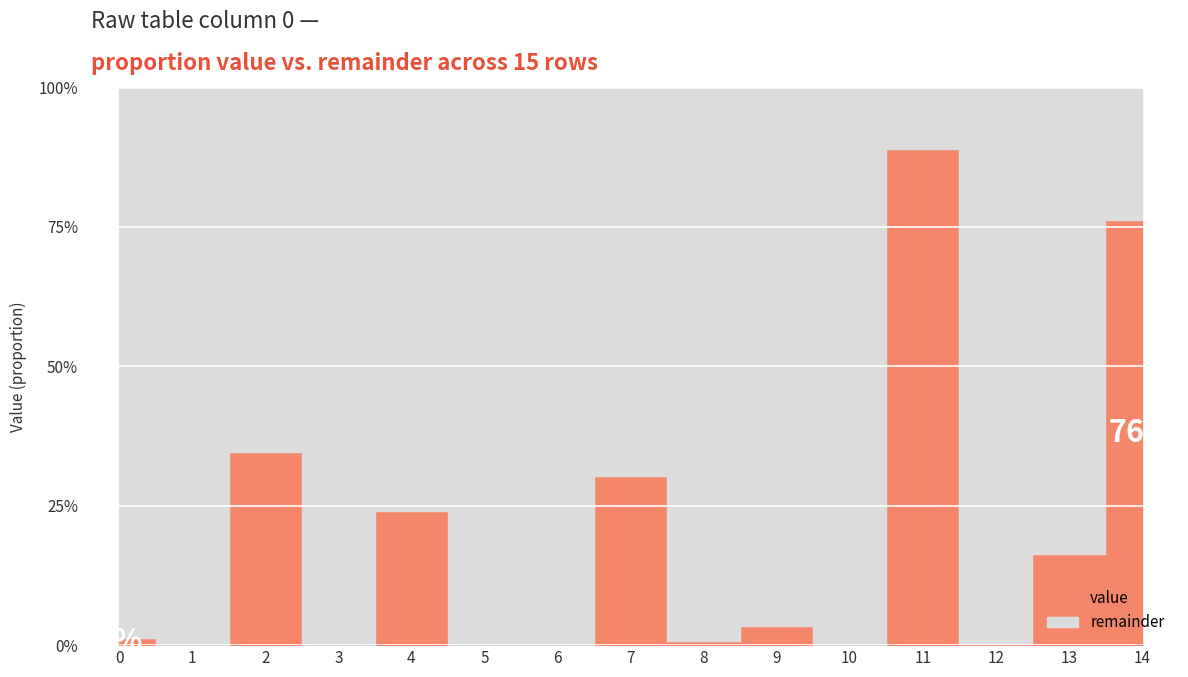

Is it true that the value at 6 is 0.0?

False